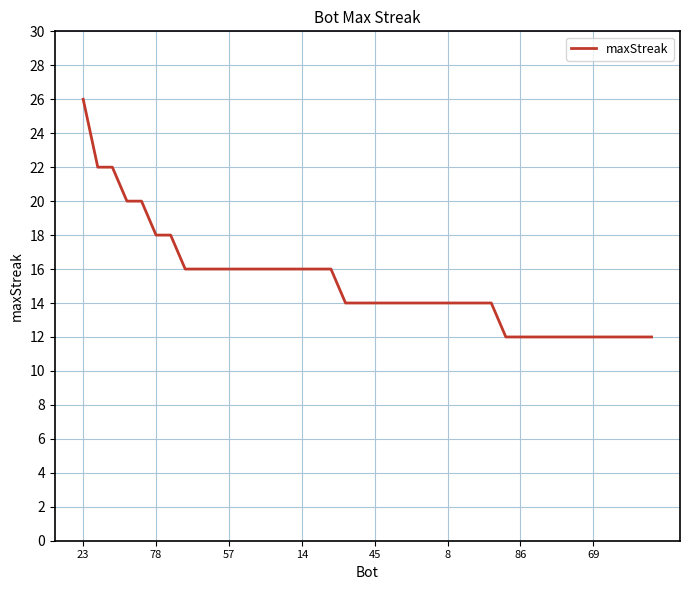

What is the difference between the maximum and minimum values?

14